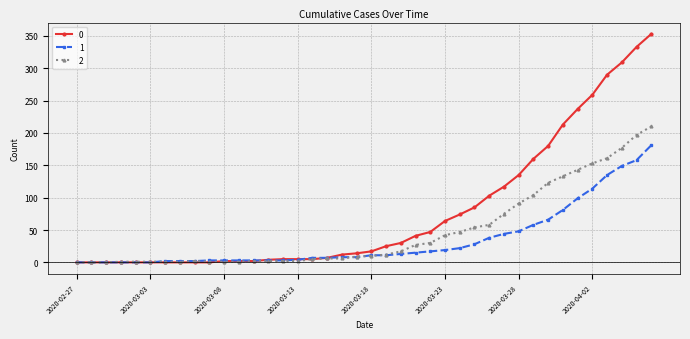

List the series in order of their peak value, lowest first.

1, 2, 0